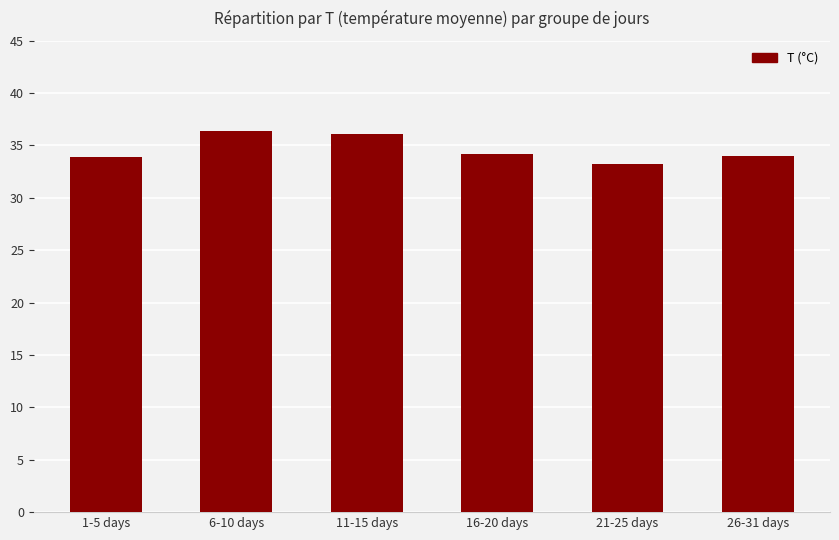

What is the minimum value shown in the chart?

33.2